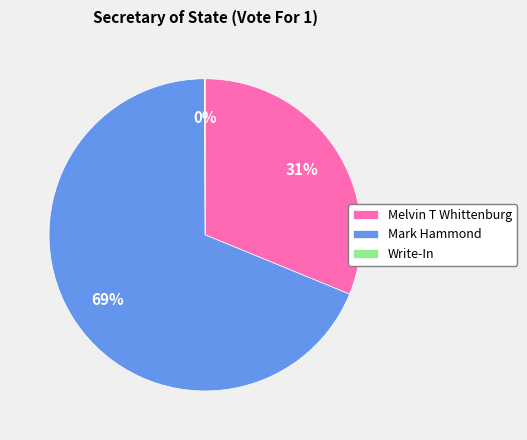

Which slice is the largest?

Mark Hammond